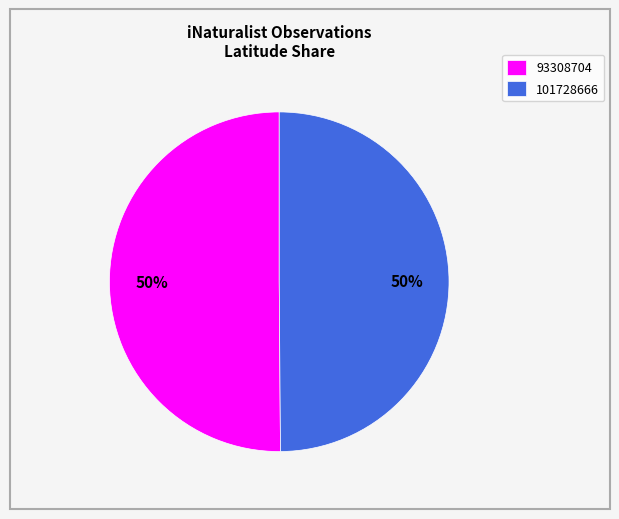

What is the ratio of the value at 101728666 to the value at 93308704?

1.0